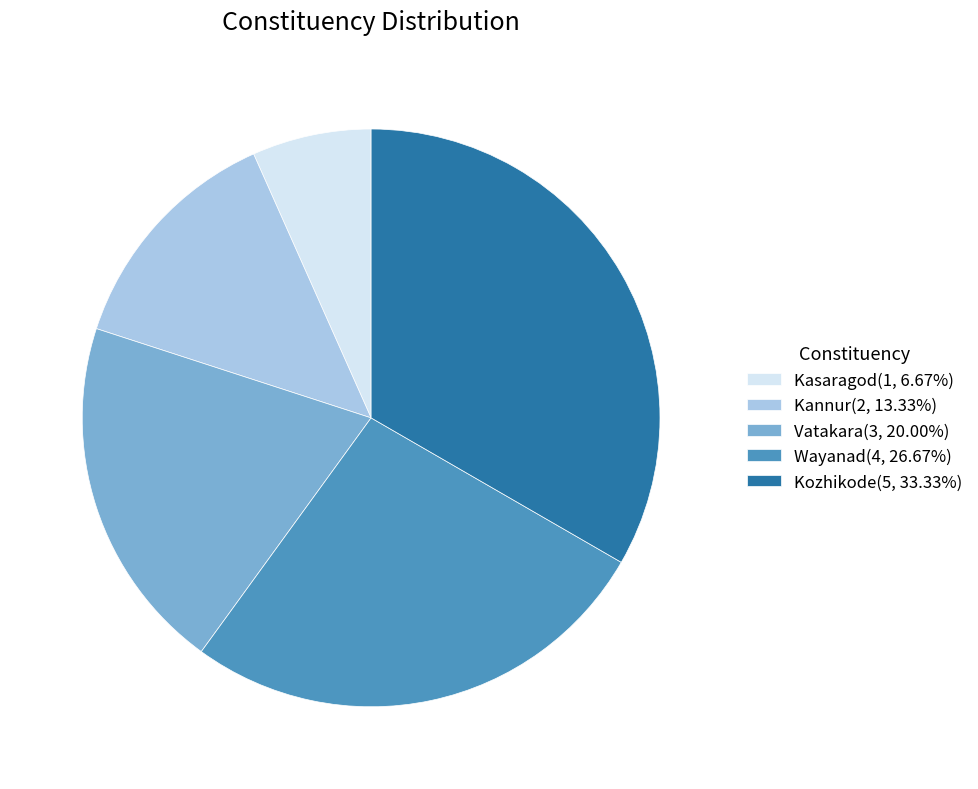

Is there a majority slice in this chart?

No